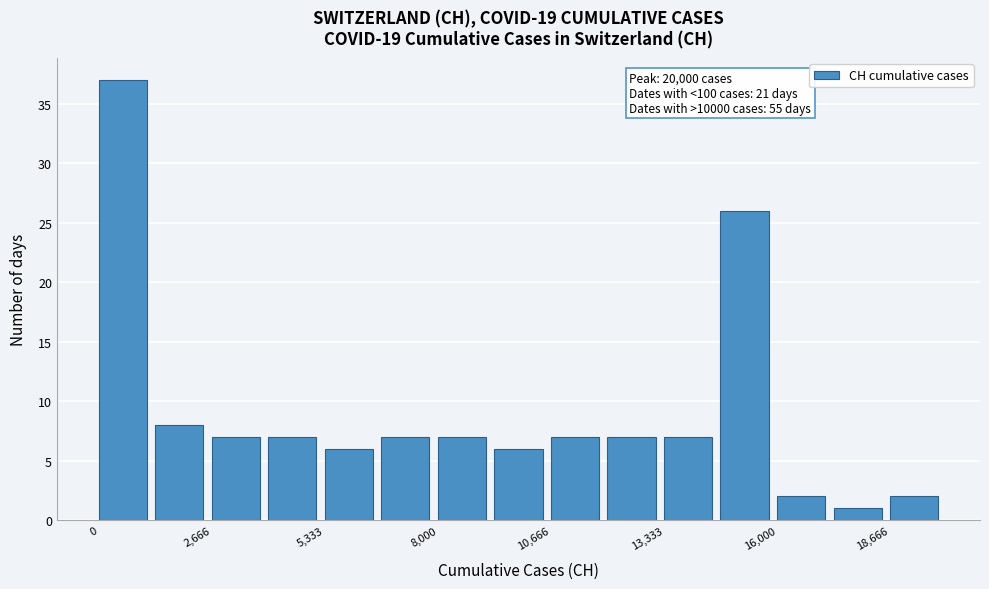

Read against the x-axis, roughly where is the centre of the tallest bar?

500